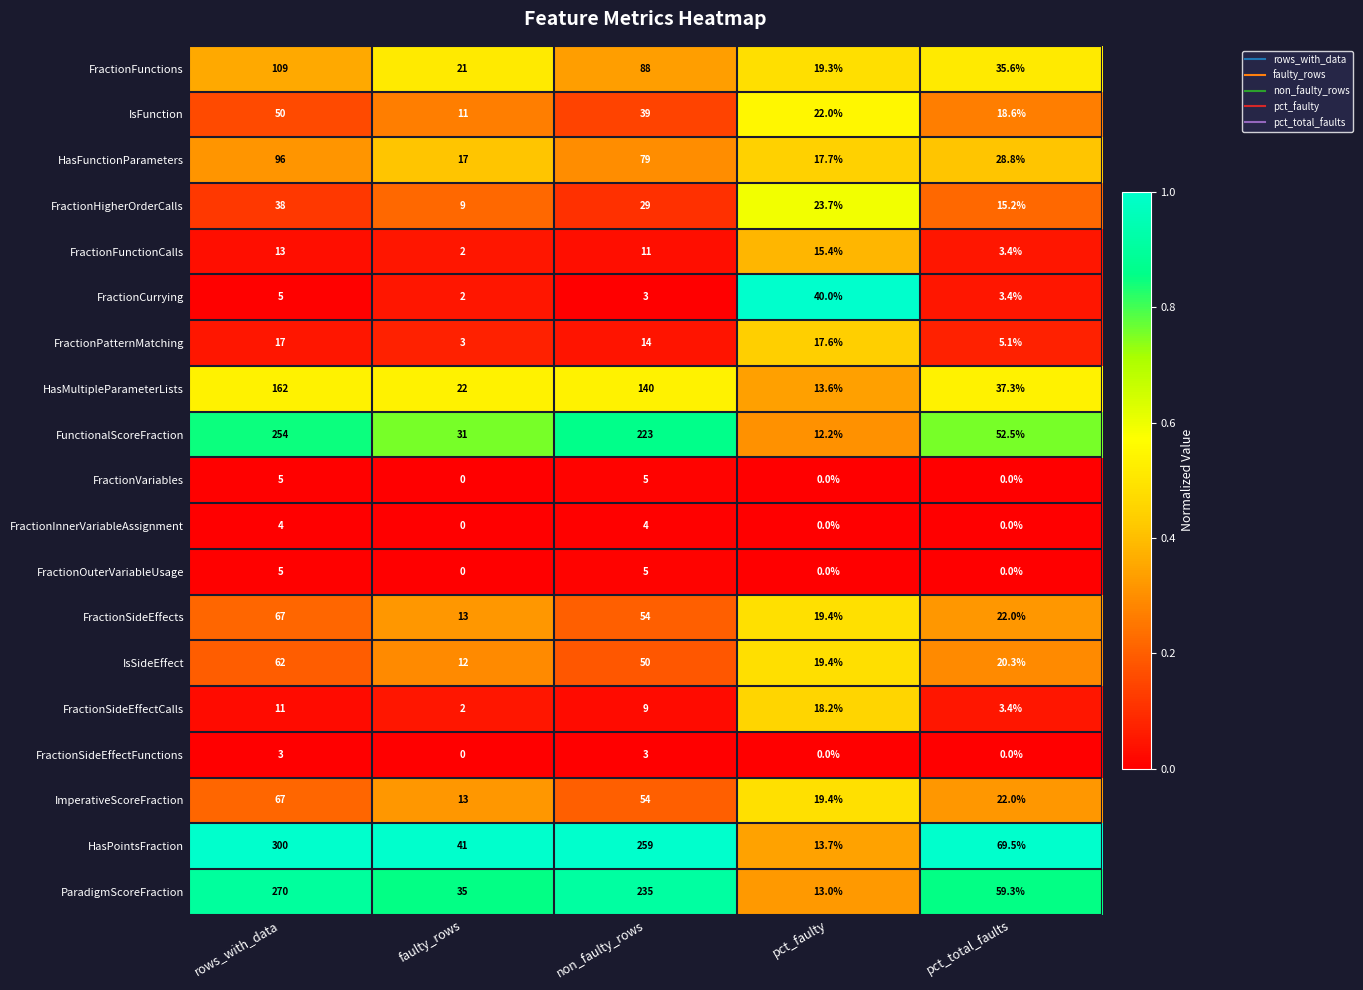

What is the spread (max minus min) of values at pct_total_faults?

69.5